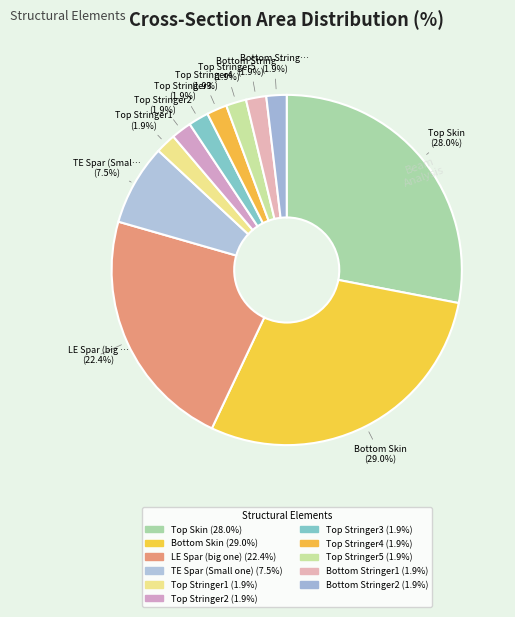

To the nearest percent, what is the average slice percentage?

9%